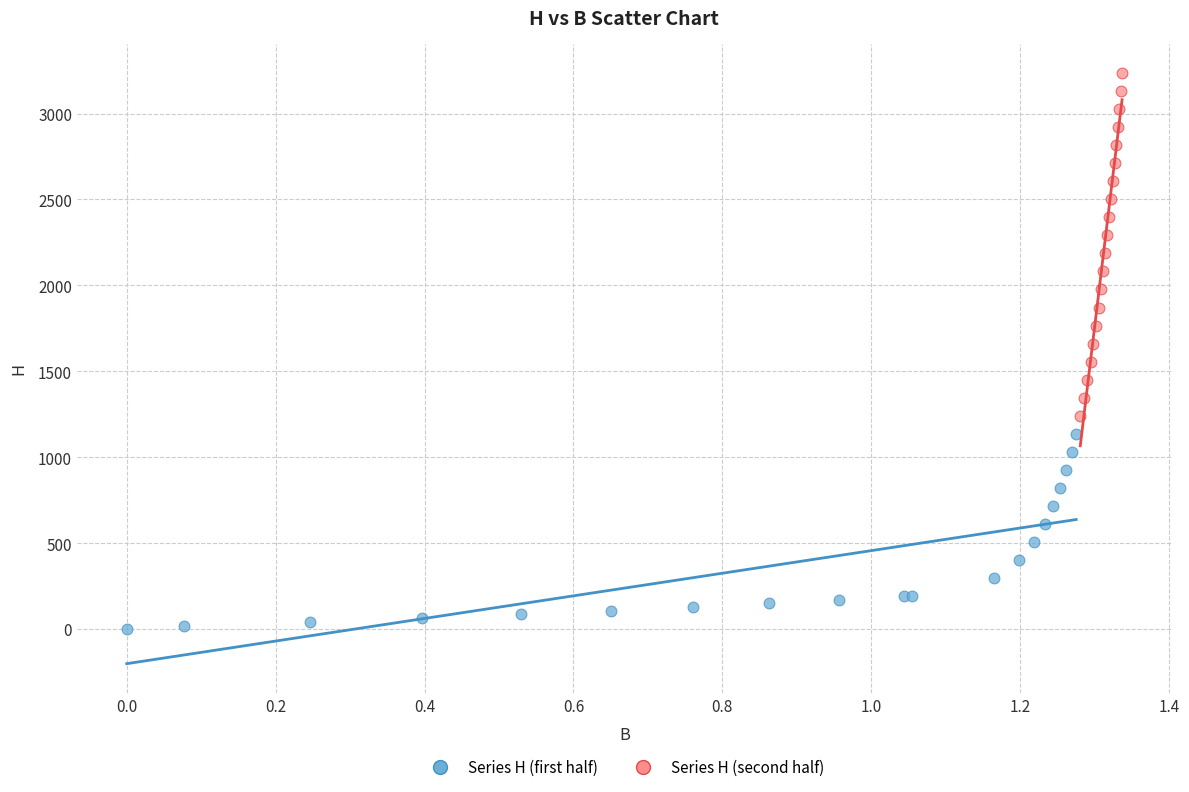

Which series has the largest Y range (max minus min)?

Series H (second half)